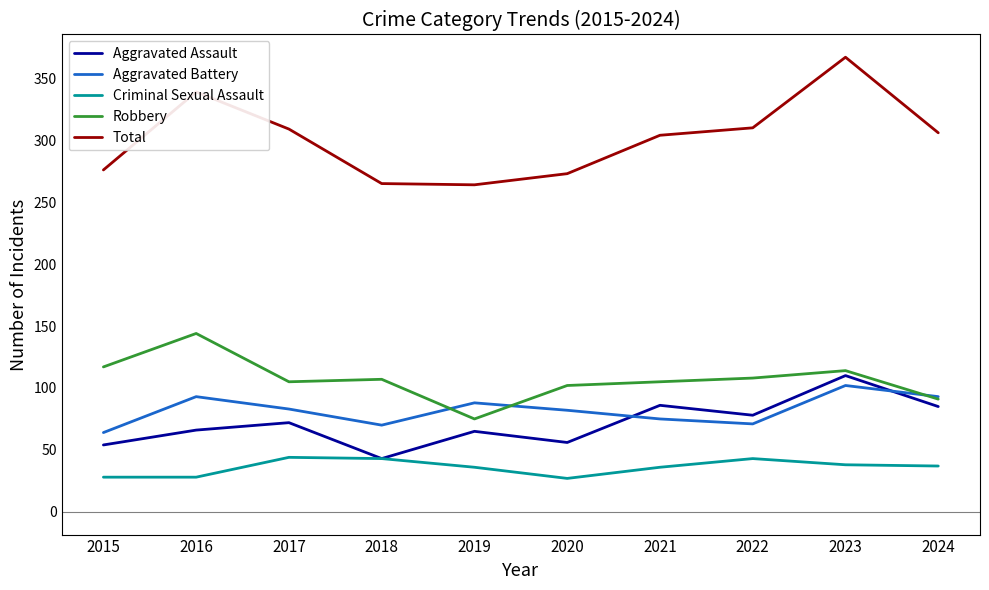

At which label does Criminal Sexual Assault first exceed 37?

2017